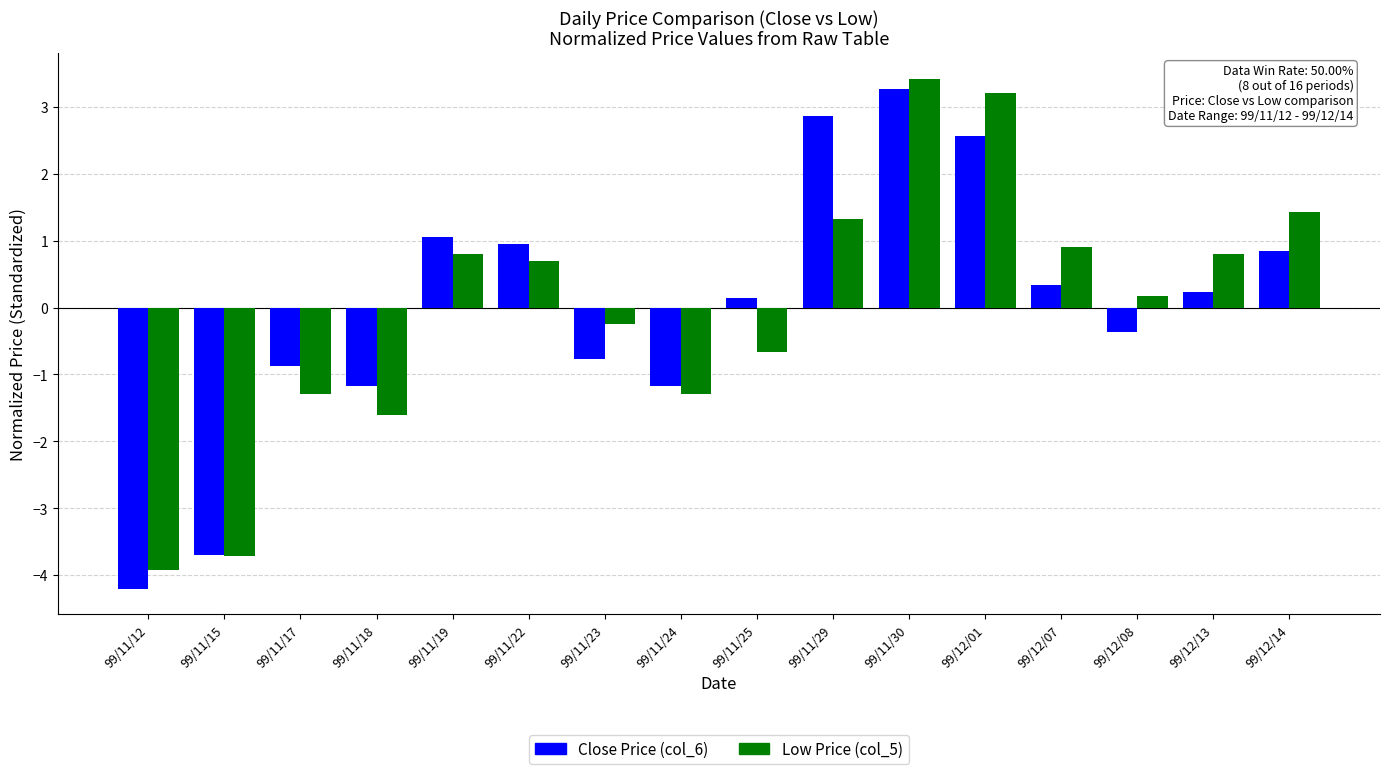

What is the difference between the highest and lowest values at 99/12/13?

0.6